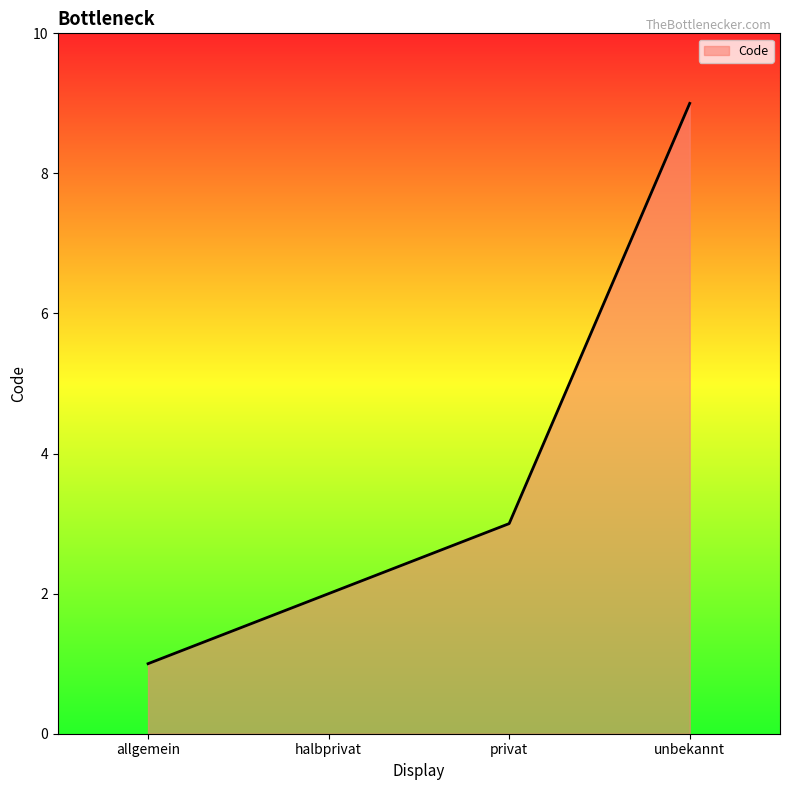

What position from the right is privat?

2